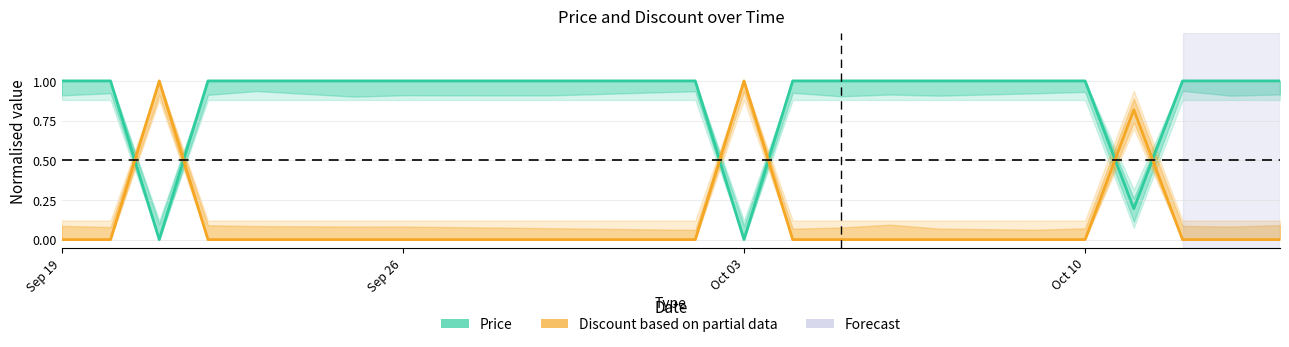

Is this an area chart (filled region under the line)?

No